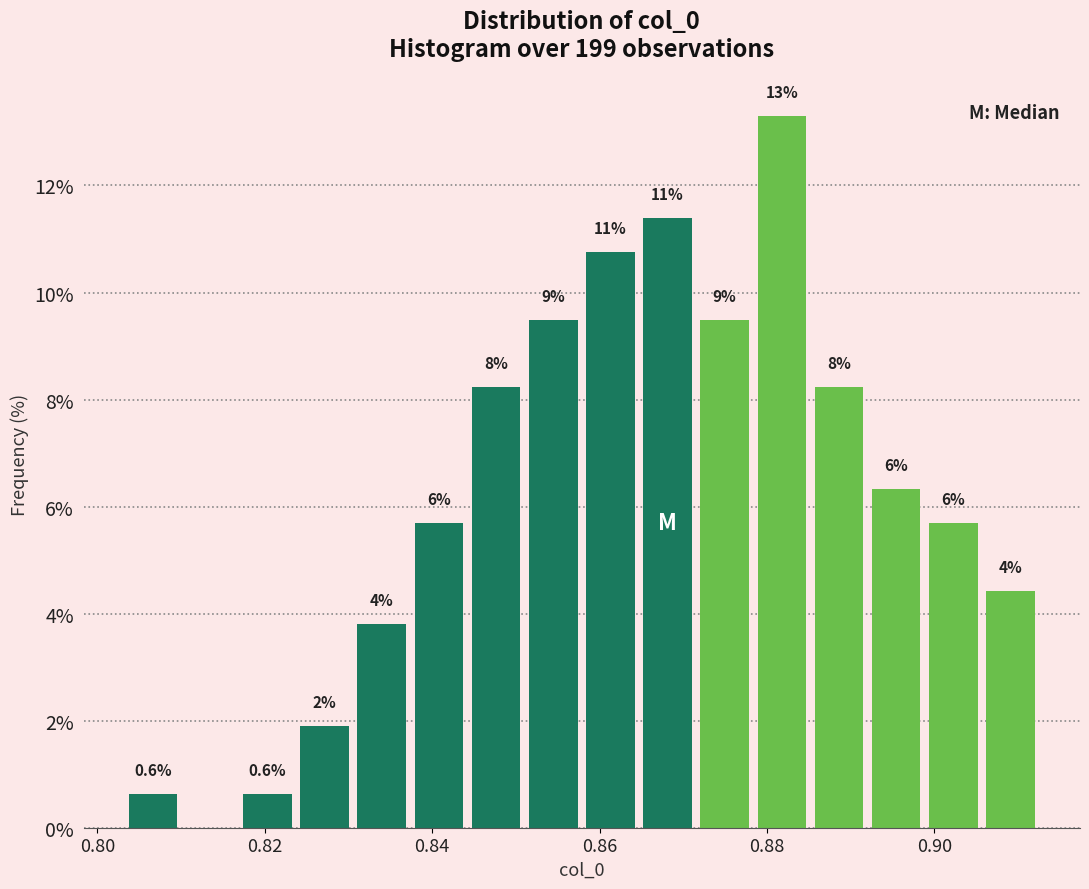

Around what value on the x-axis is the tallest bar? Give the approximate position of its centre, as read against the axis.

0.882